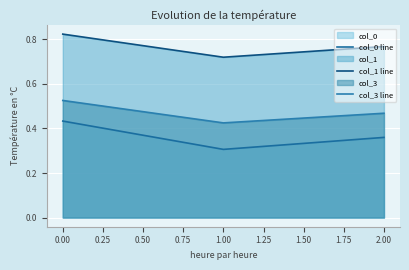

What position from the right is 0.00?

3